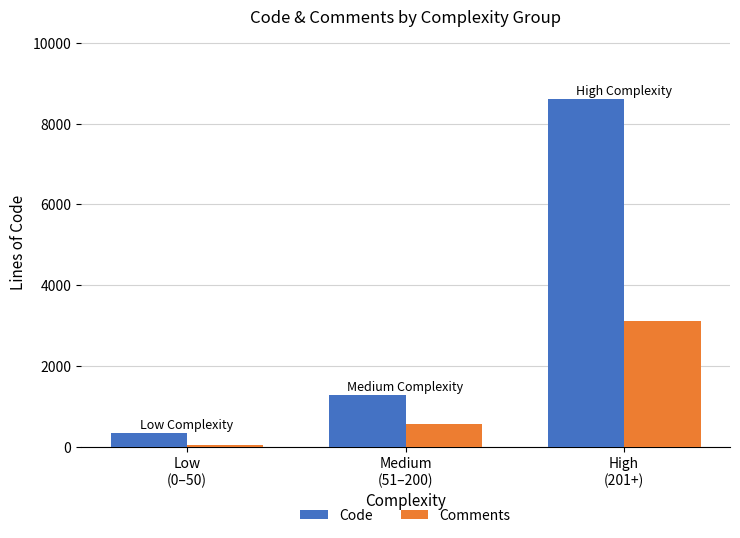

What is the sum of all Code values?

10217